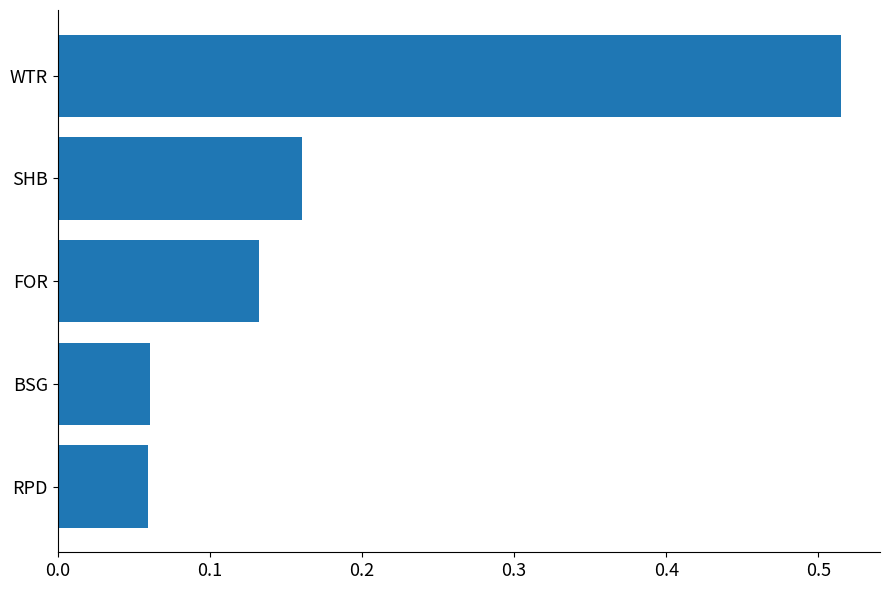

The value at FOR is 0.2. True or false?

False